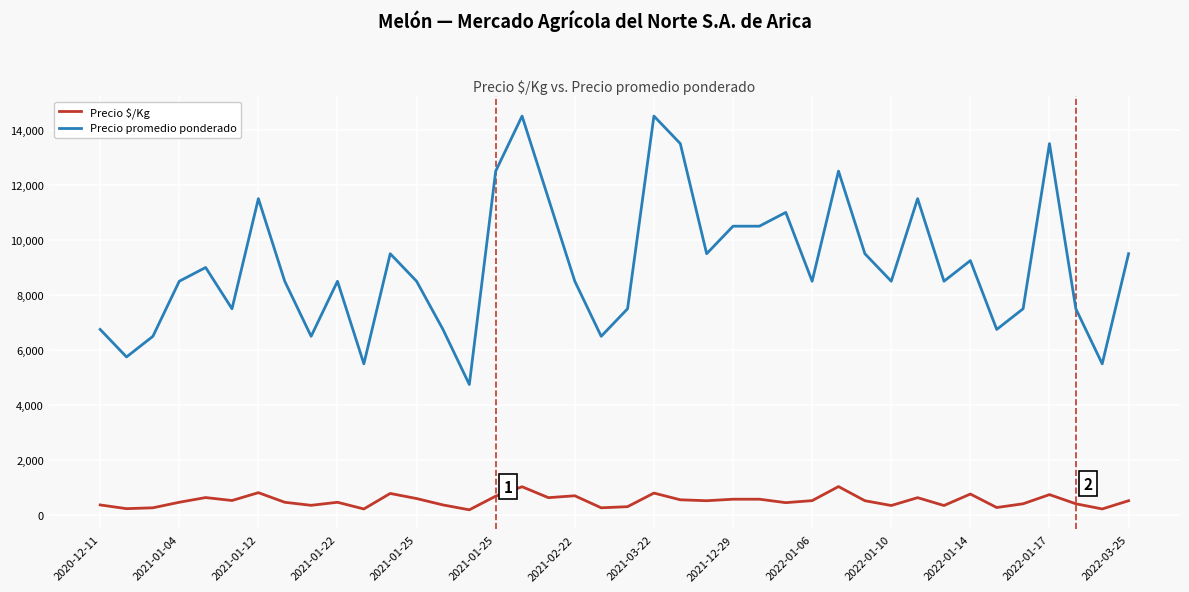

What is the difference between the maximum and minimum values in the Precio promedio ponderado series?

9750